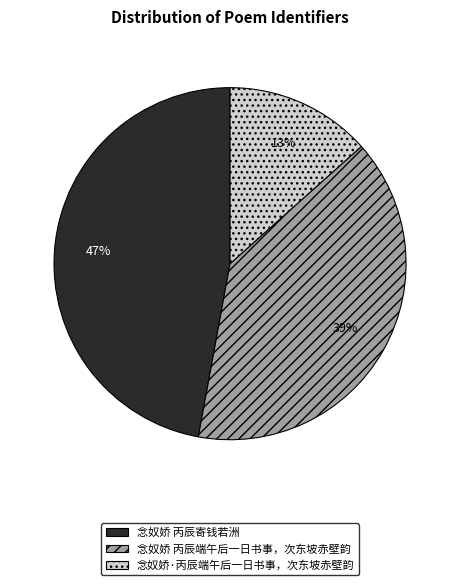

Count the number of slices in the pie.

3